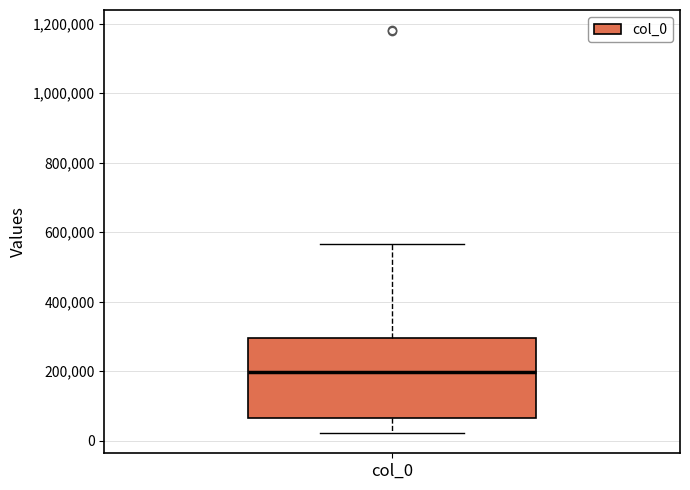

Read this box plot against the y-axis: the position of the median line, the range covered by the box, and the ends of both whiskers. The values are not printed on the chart, so give them approximately, as read against the axis.

median 200000, box 60000 to 300000, whiskers 20000 to 560000